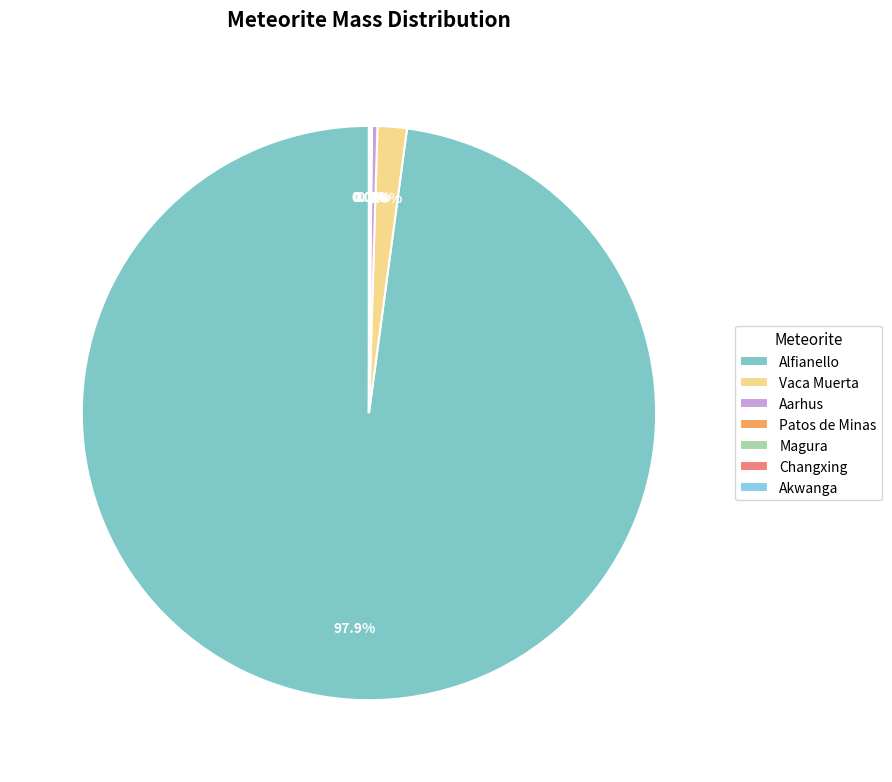

Combined, do Alfianello and Patos de Minas account for over 50%?

Yes